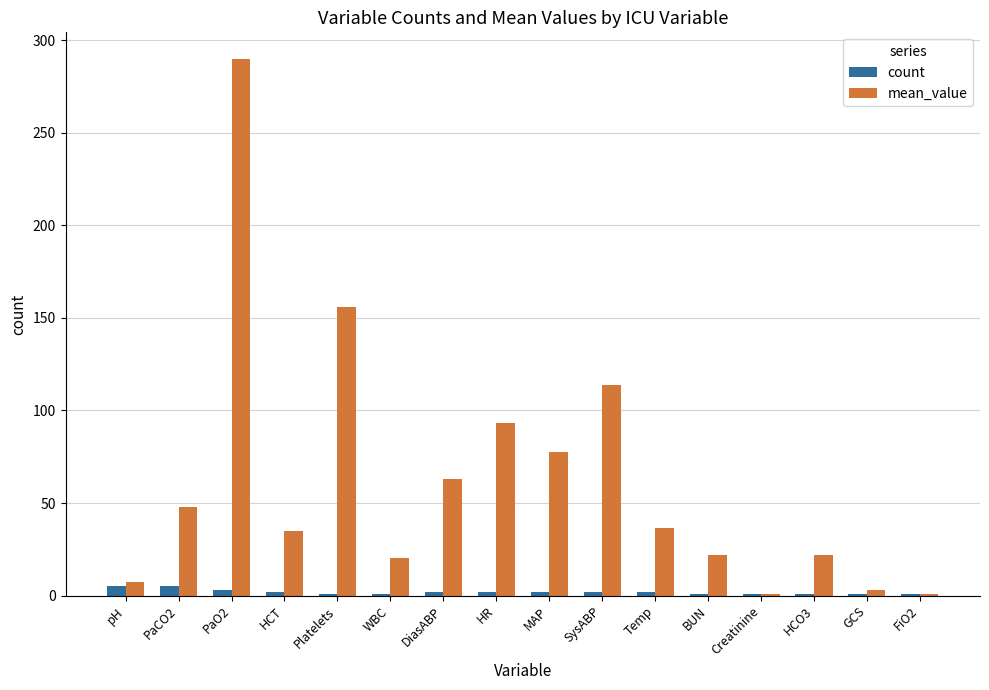

At which category is the sum across all series the highest?

PaO2